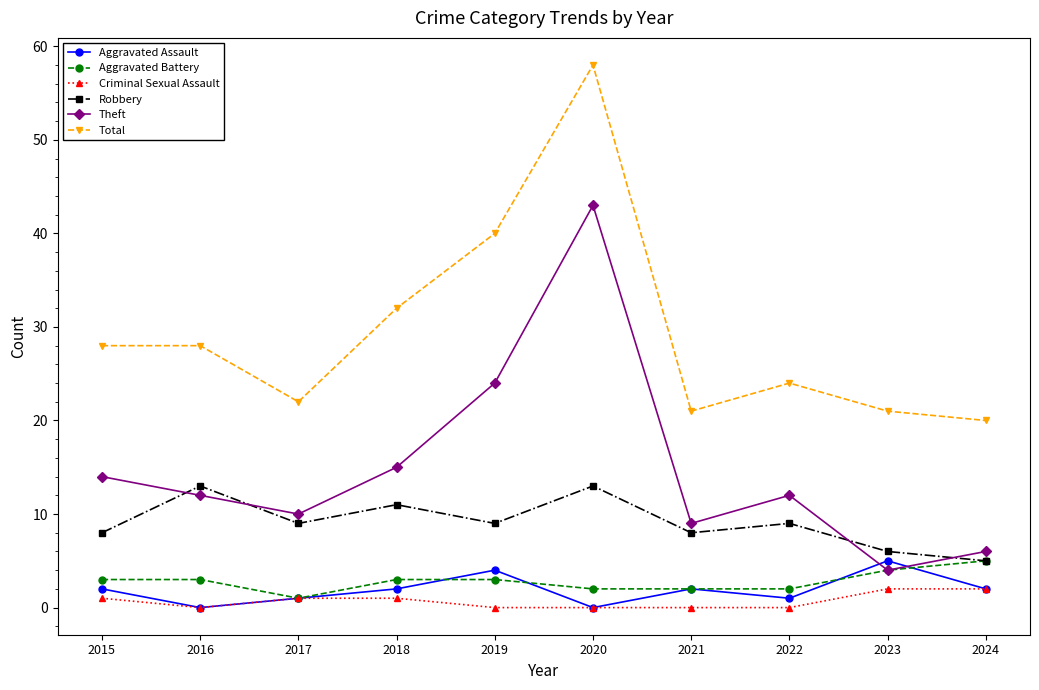

The value of Criminal Sexual Assault at 2022 is 0. True or false?

True